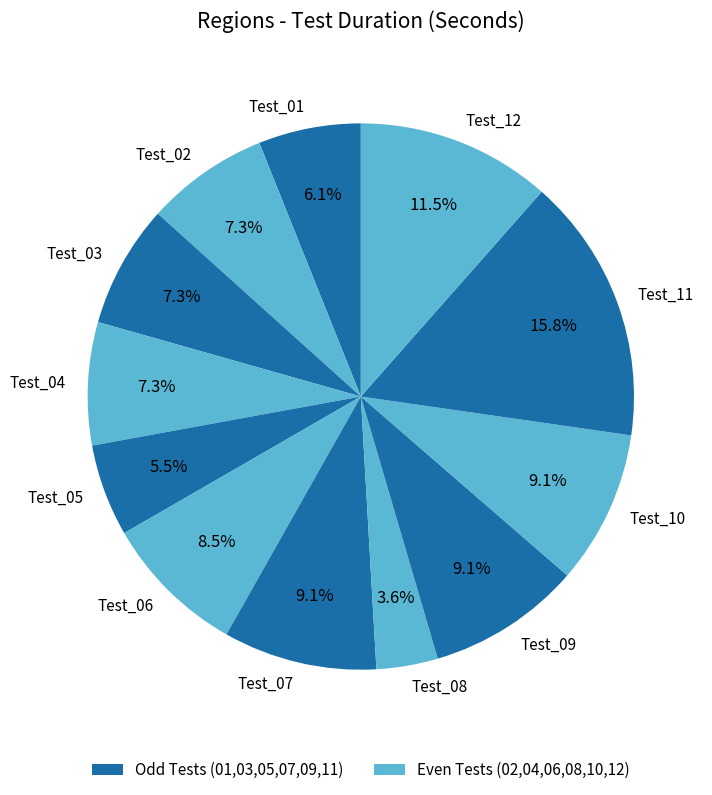

To the nearest percent, what is the combined percentage of Test_05 and Test_01?

12%